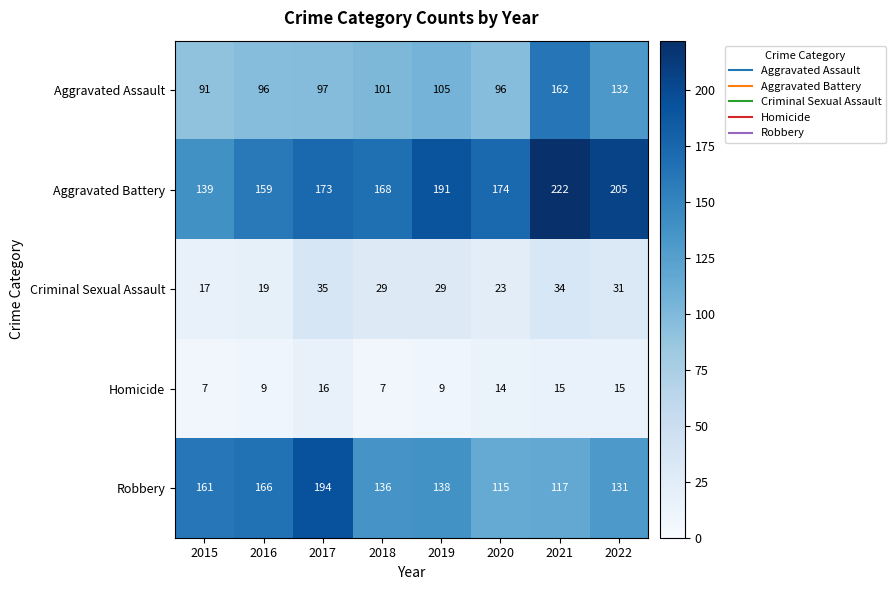

What is the difference between the highest and lowest values at 2019?

182